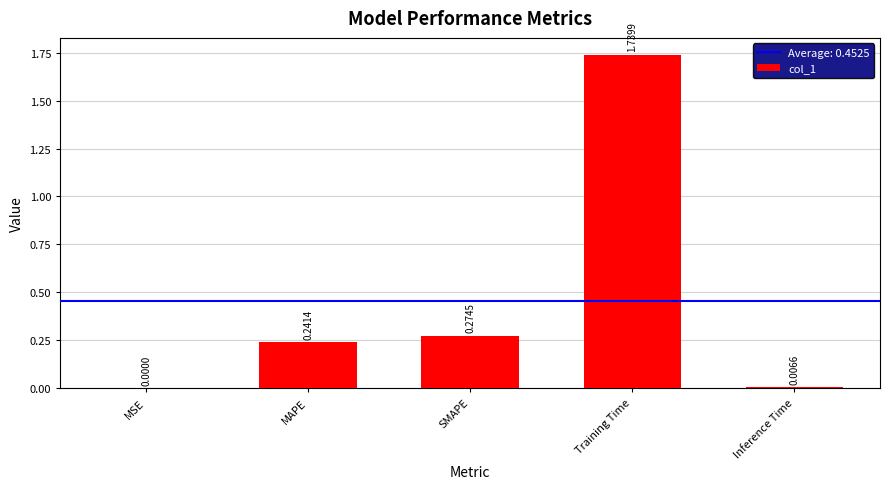

Where is the data nearest to the value 0?

MSE